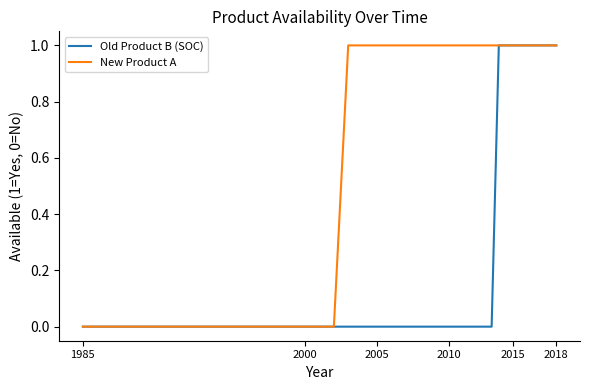

List the series in order of their overall mean, highest first.

New Product A, Old Product B (SOC)